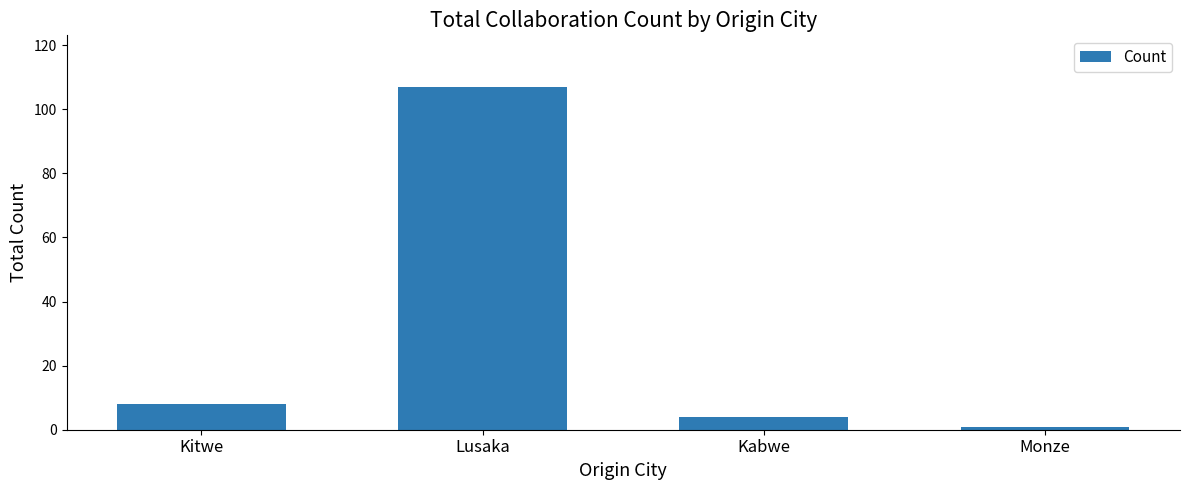

What is the value of the 4th bar from the left?

1